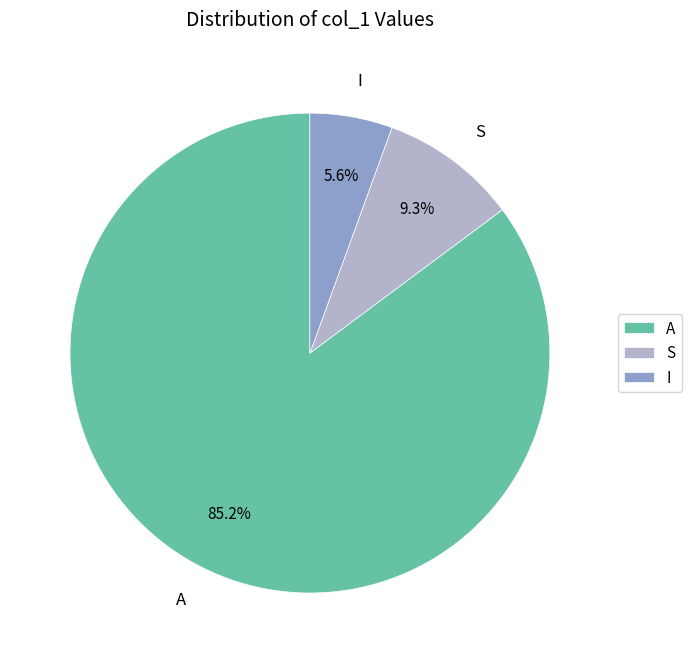

What is the smallest slice in the pie chart?

I